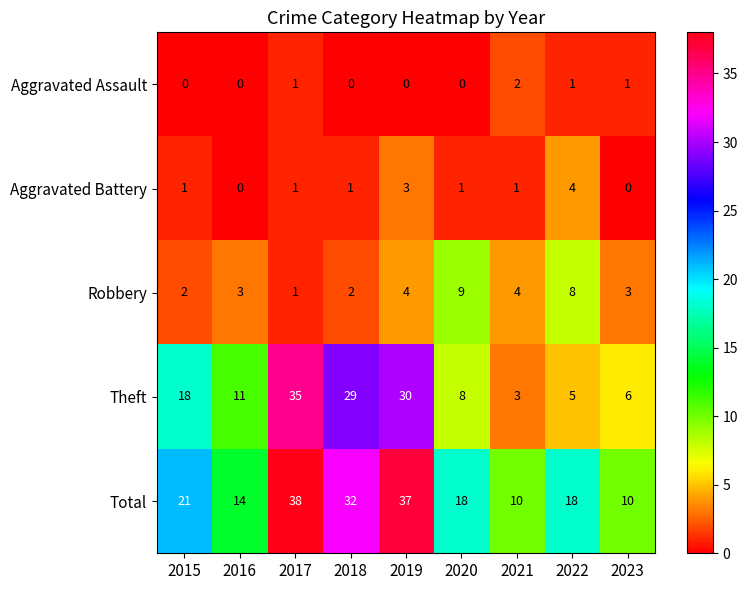

List the labels in order of Theft value, largest first.

2017, 2019, 2018, 2015, 2016, 2020, 2023, 2022, 2021